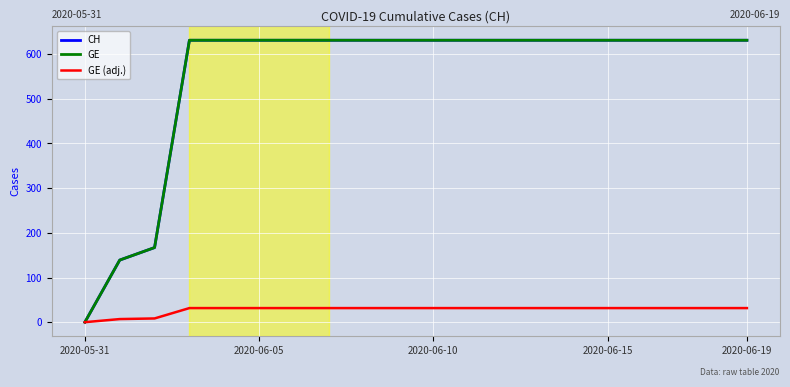

What is the difference between the maximum and minimum values in the GE series?

631.0